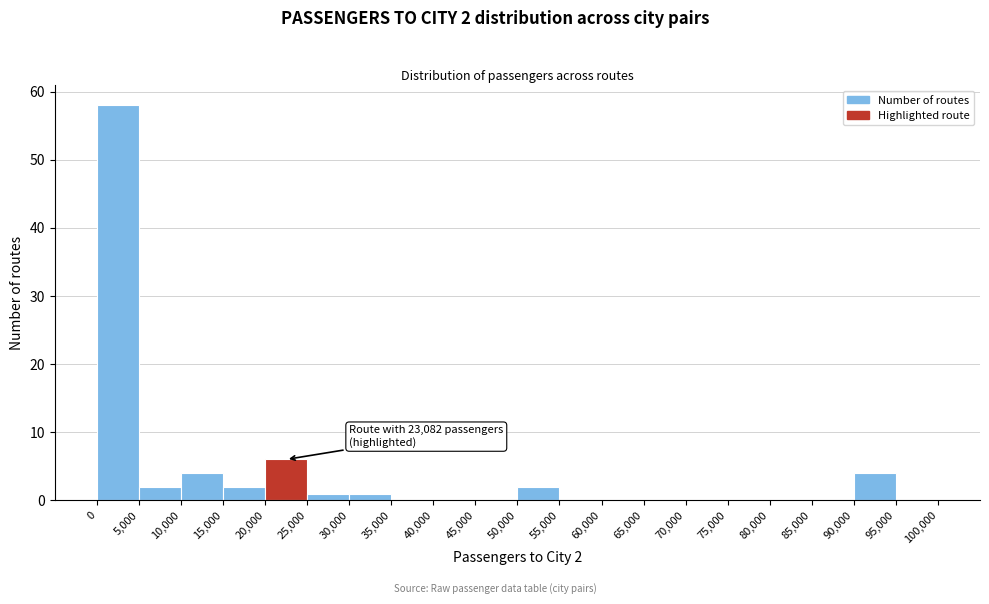

Over which range of the x-axis is the bar tallest?

0 to 5,000